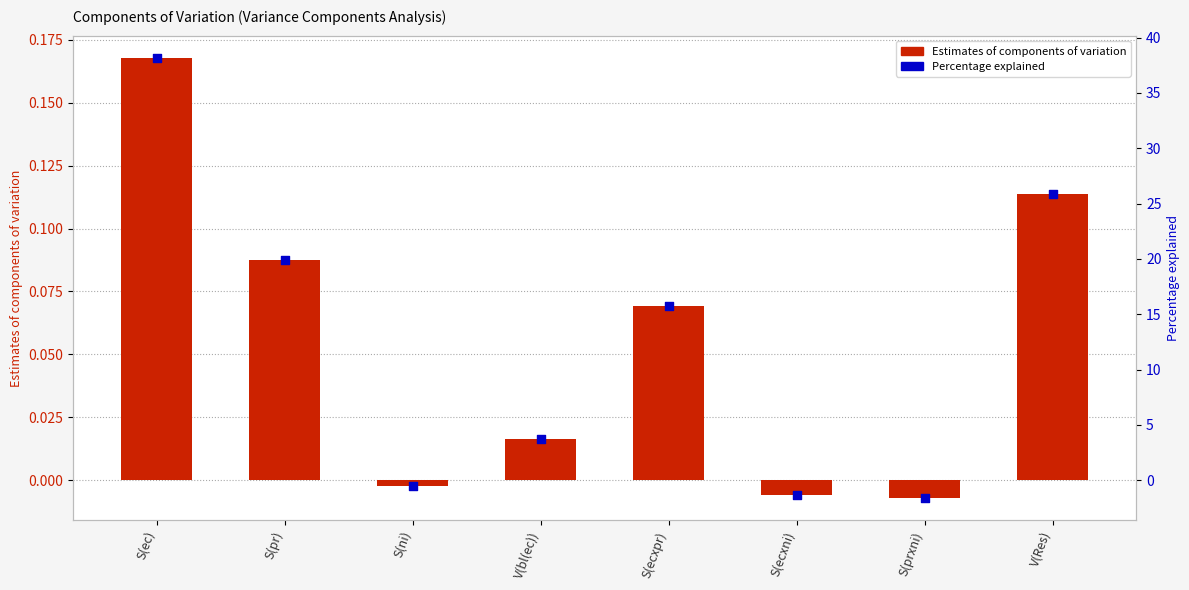

At how many categories does at least one series exceed 0?

5